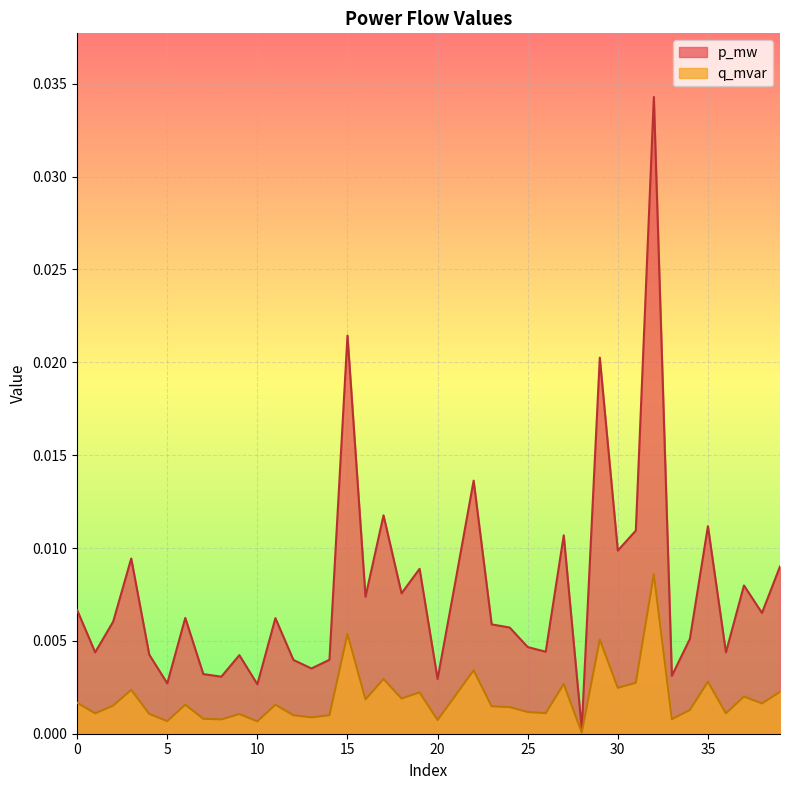

Where is q_mvar nearest to the value 0?

28